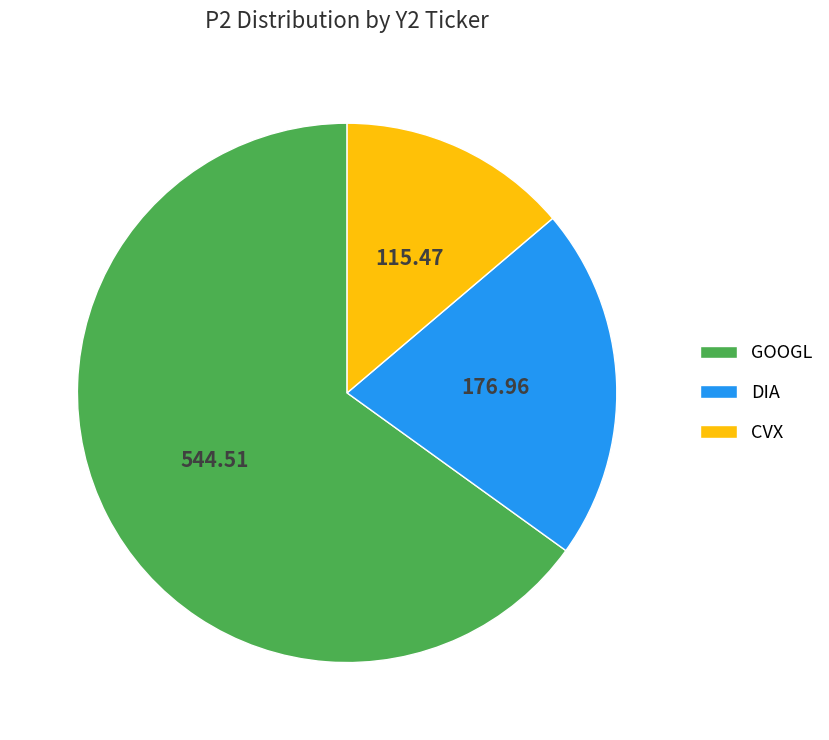

How many slices are in this pie chart?

3